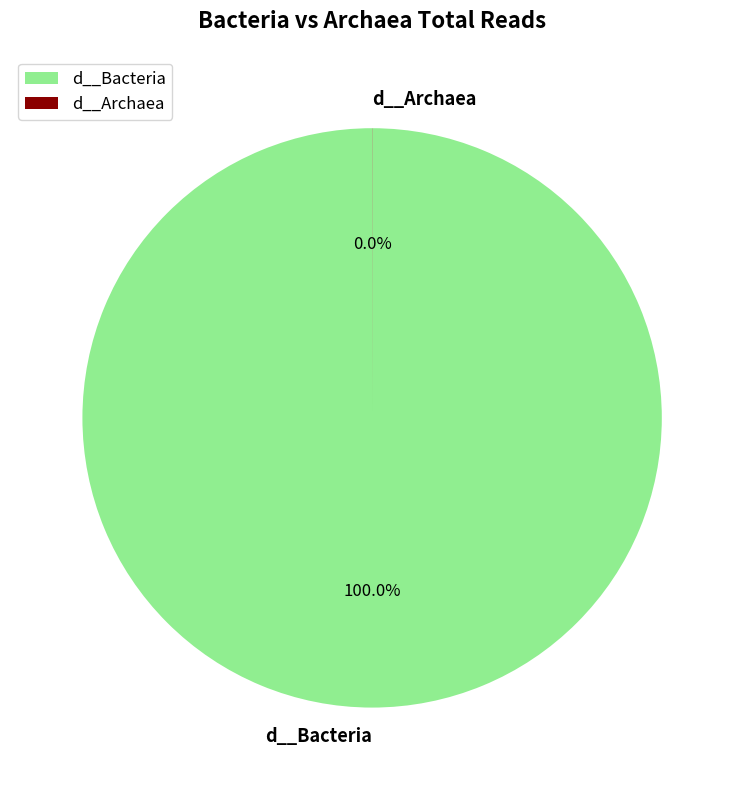

What is the change in value from d__Bacteria to d__Archaea?

-1685704